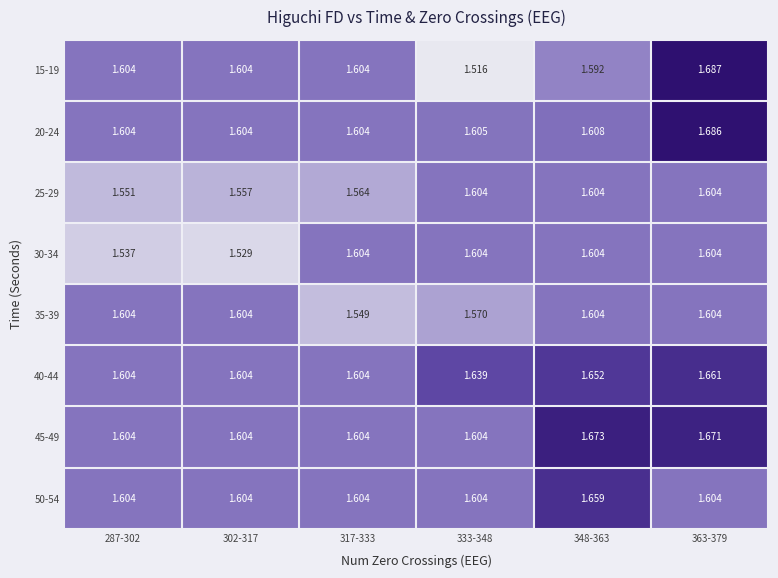

Is the value of 40-44 at 287-302 greater than the value of 25-29 at 302-317?

Yes